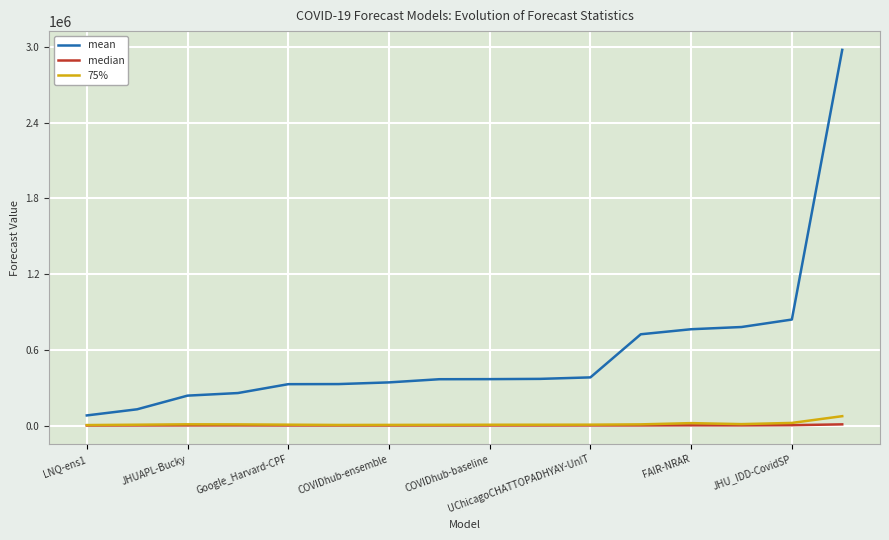

What is the difference between the second highest and second lowest values in the 75% series?

16228.3